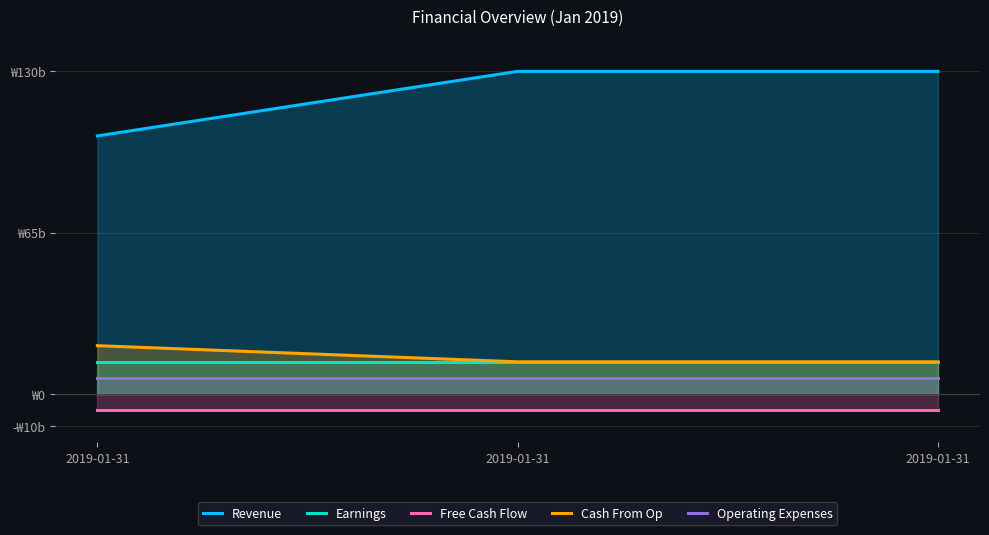

What is the average value of the Revenue series?

0.9